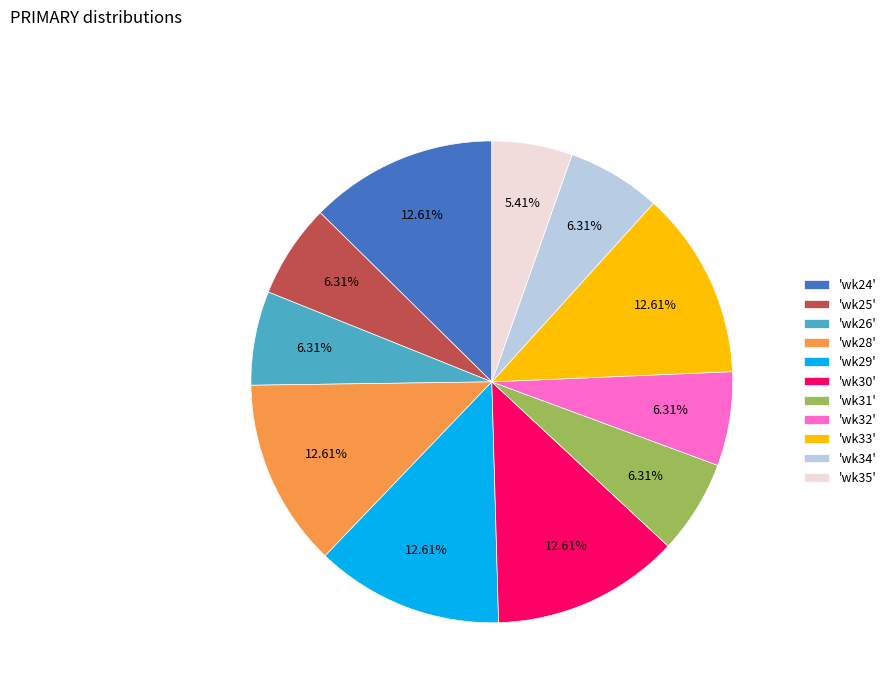

Is there a majority slice in this chart?

No